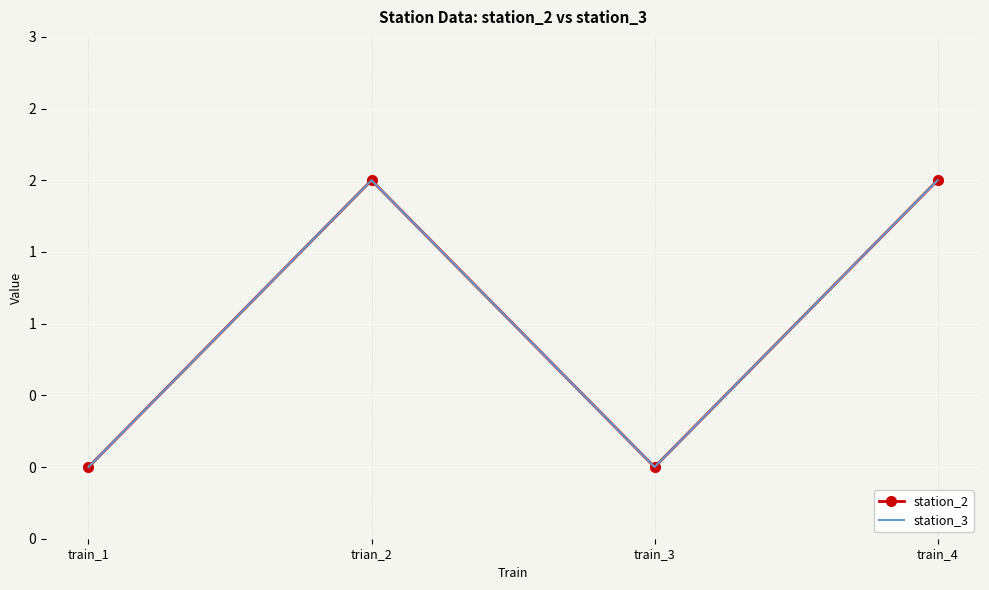

What is the difference between the maximum and second lowest values in the station_2 series?

2